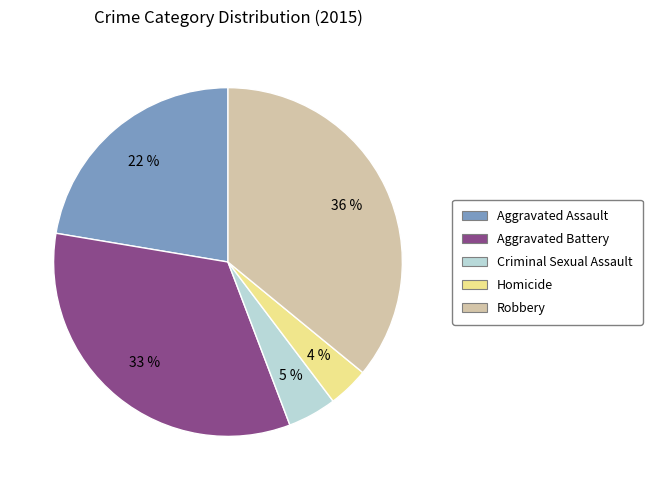

To the nearest percent, what is the average slice percentage?

20%